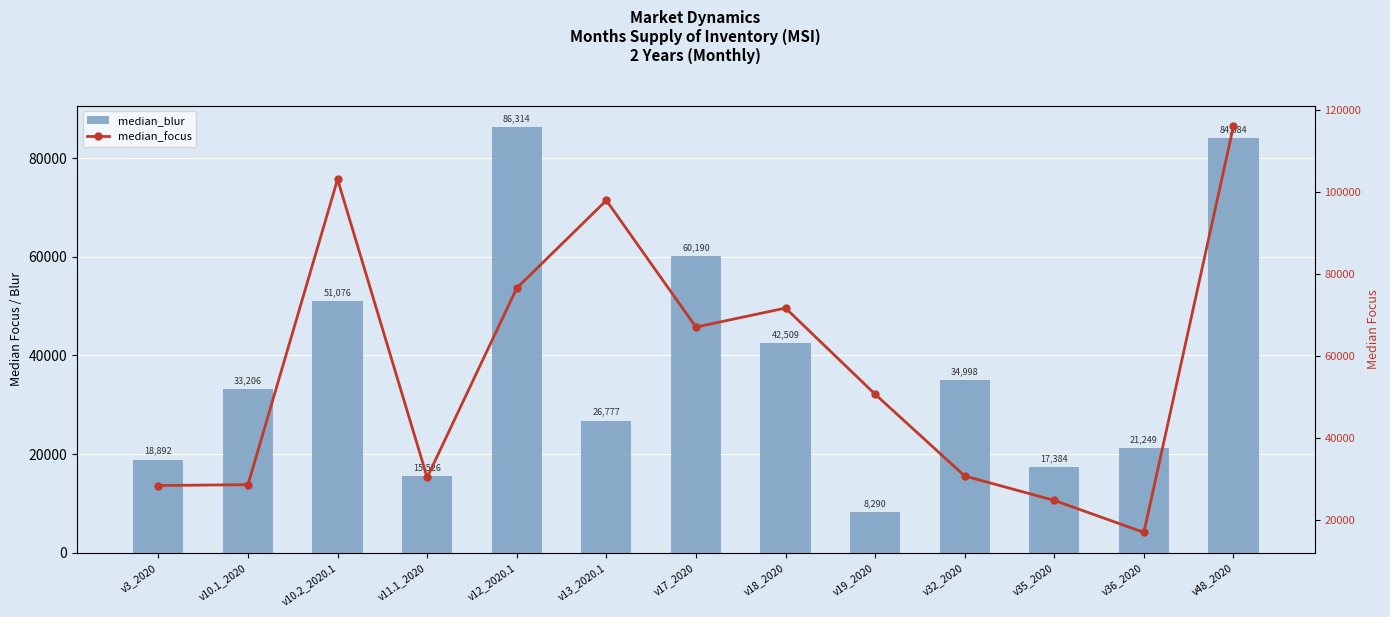

At how many categories does at least one series exceed 13312?

13